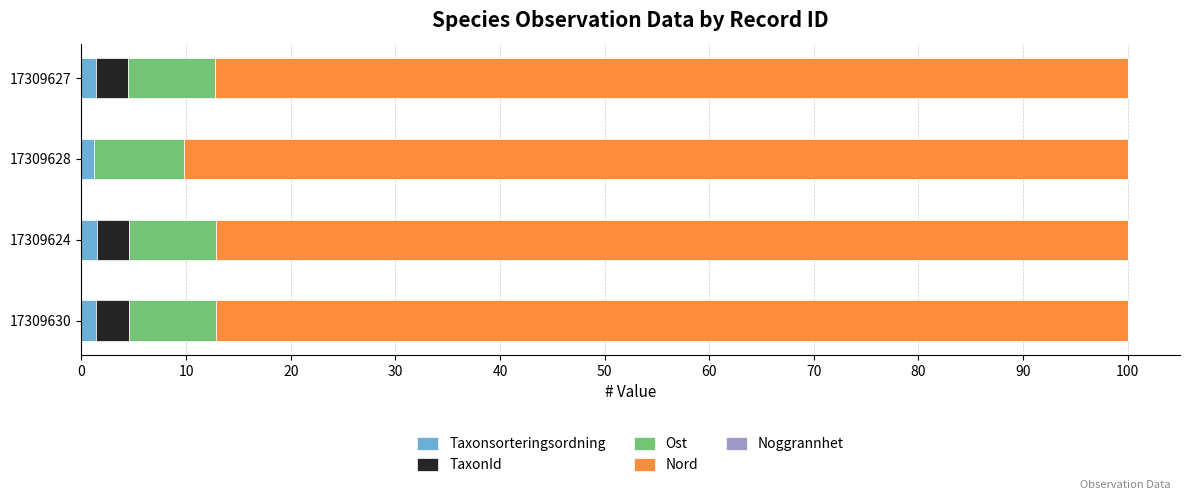

Is it true that Taxonsorteringsordning equals 1.2 at 17309628?

True